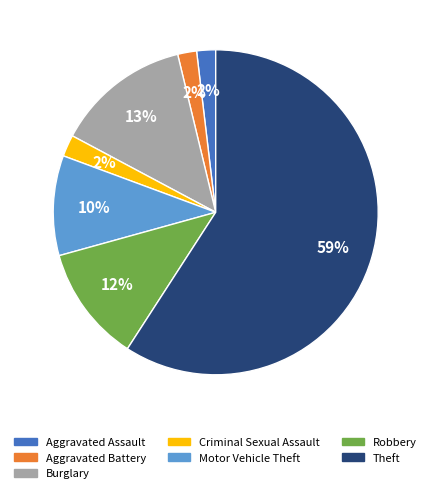

Count the number of slices in the pie.

7